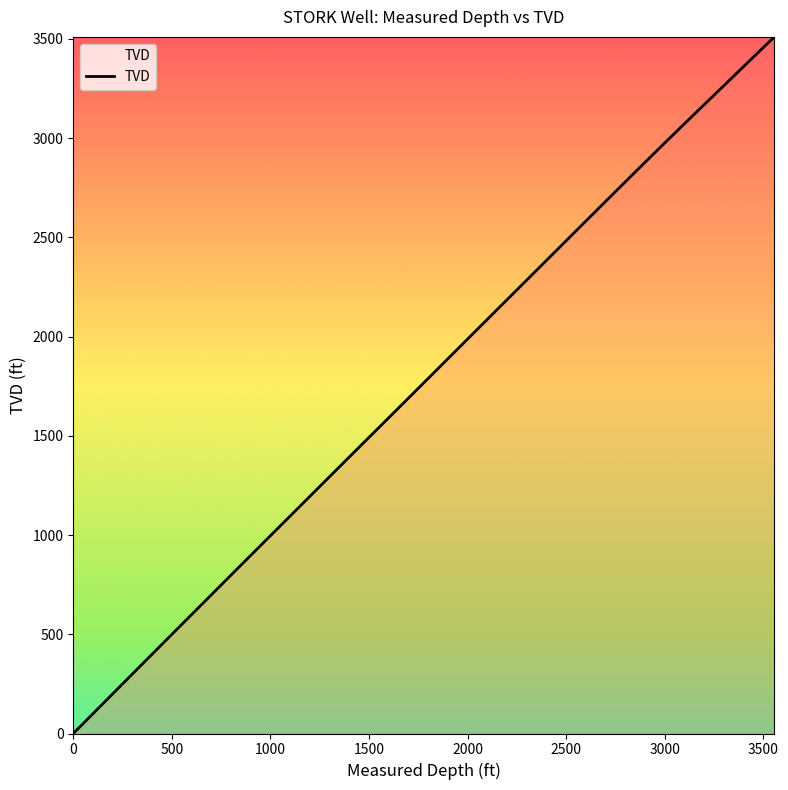

What is the greatest value displayed?

3510.2